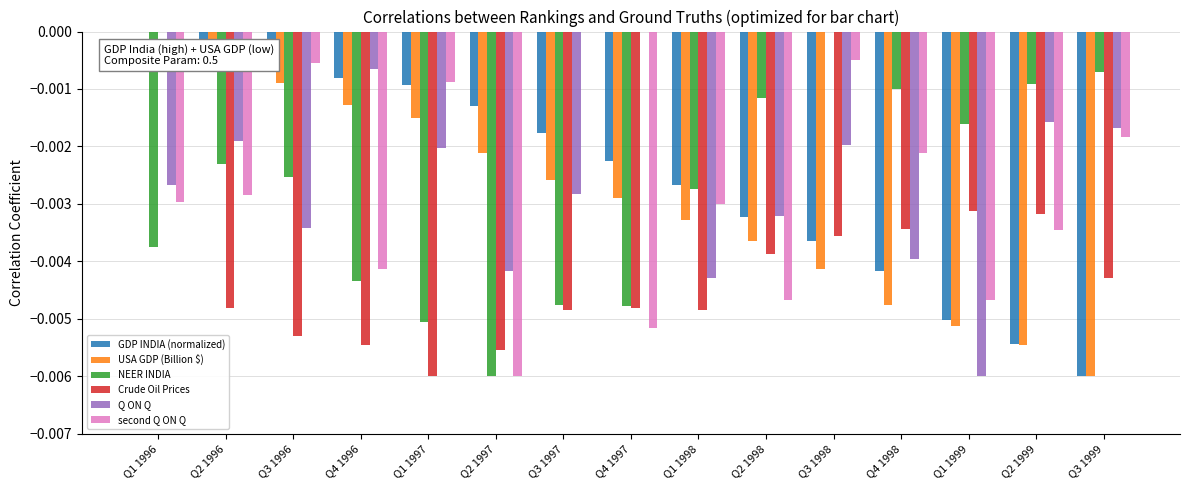

At which category is the sum across all series the highest?

Q1 1996